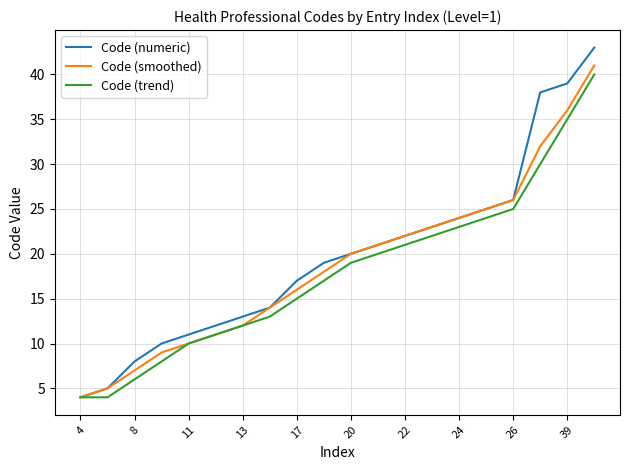

Does the chart display data point markers on the line(s)?

No